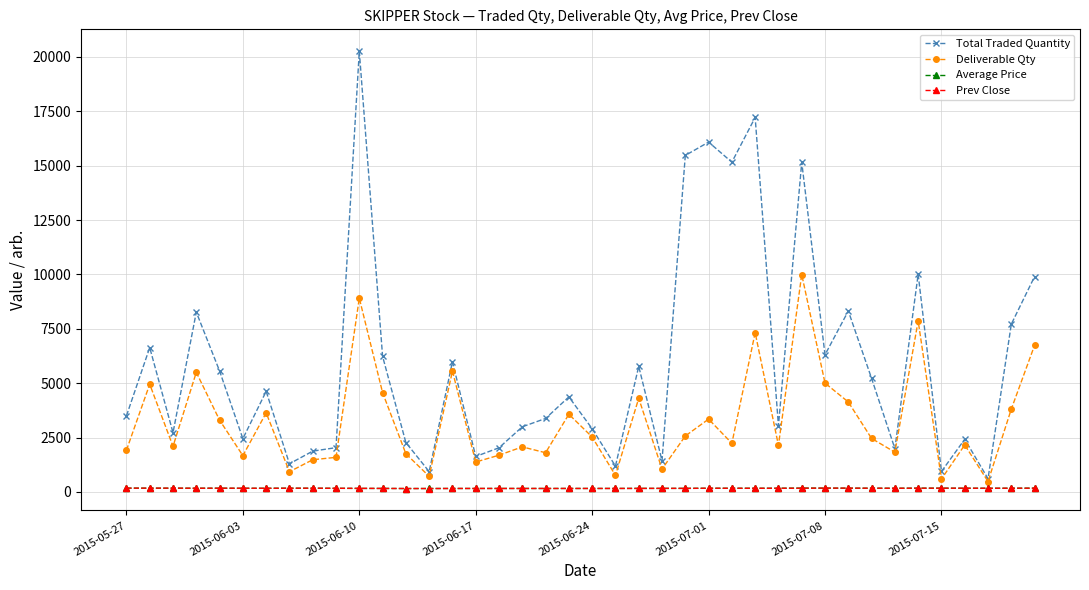

What is the greatest value displayed?

20263.0